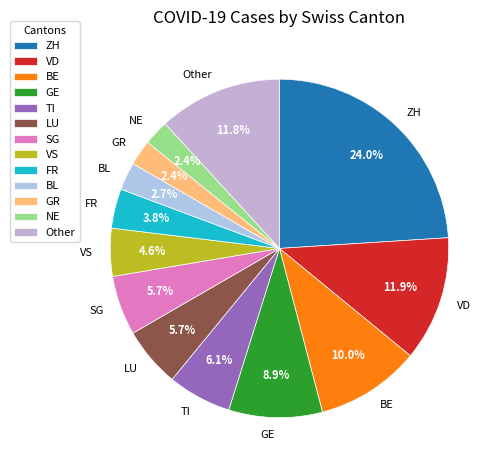

What is the total percentage of GE and ZH?

32.9%